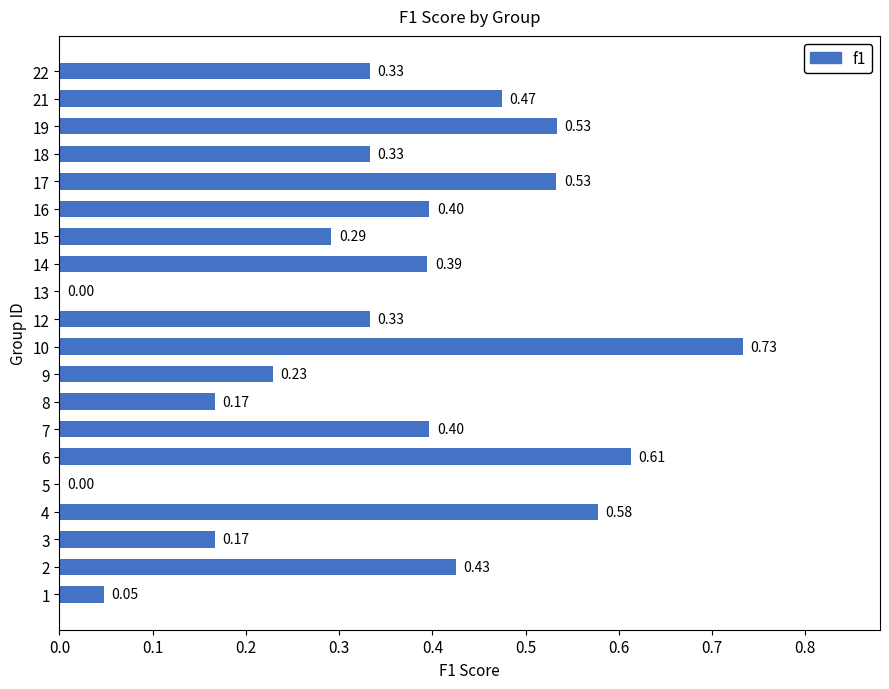

Between 1 and 21, which is larger?

21